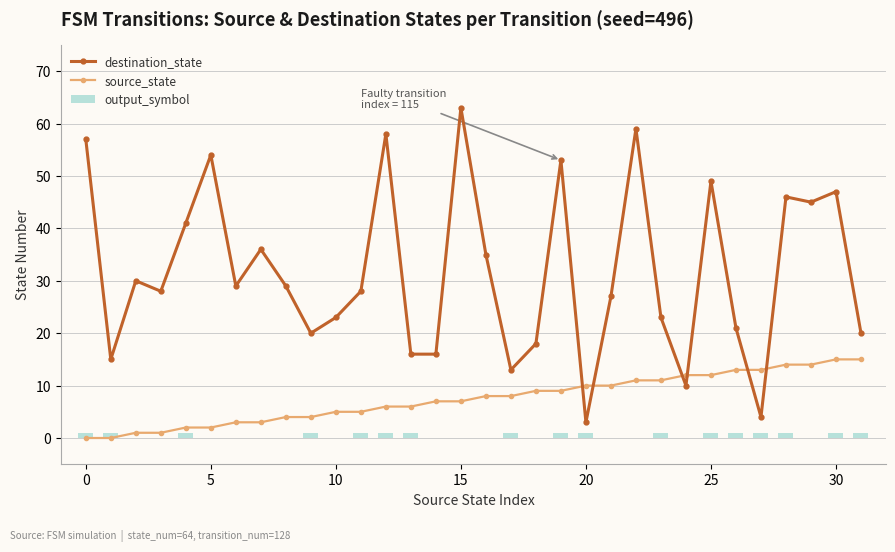

What is the sum of all output_symbol values?

17